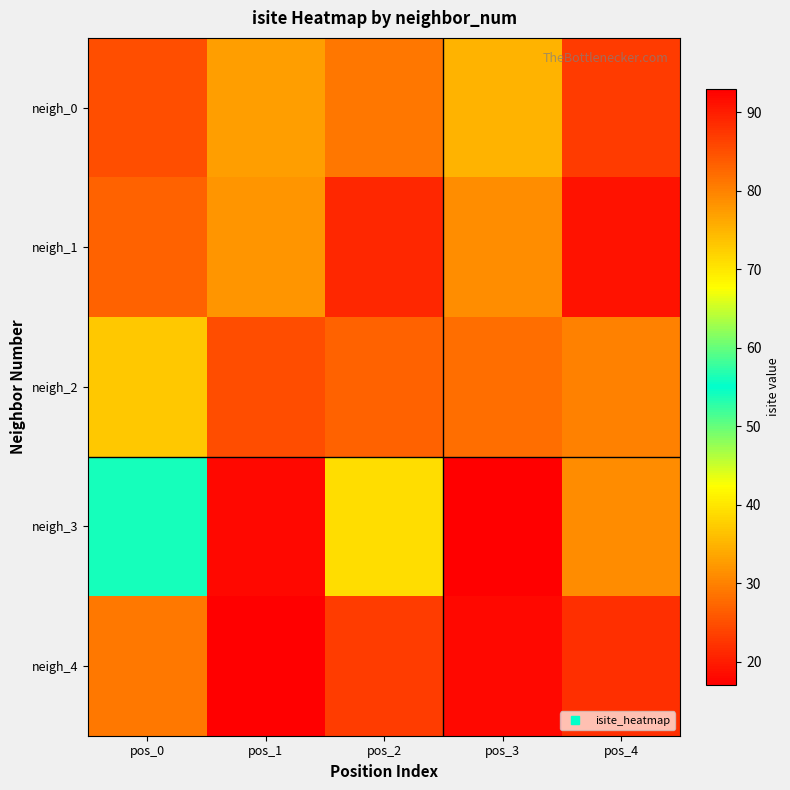

Between pos_0 and pos_1, which is larger?

pos_1